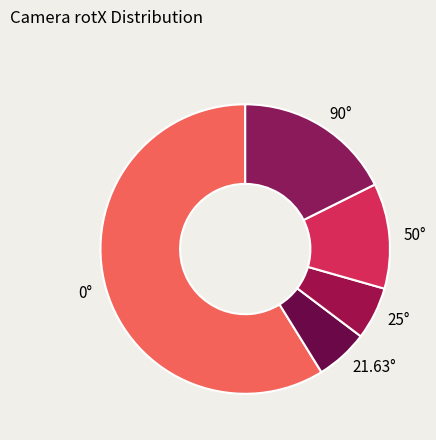

Is the sum of 21.63° and 25° greater than half?

No